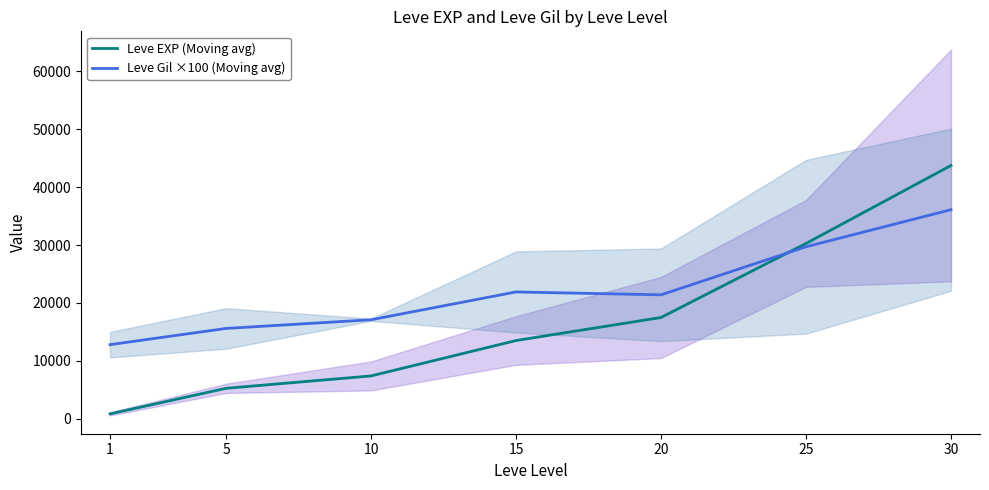

What is the greatest value displayed?

43730